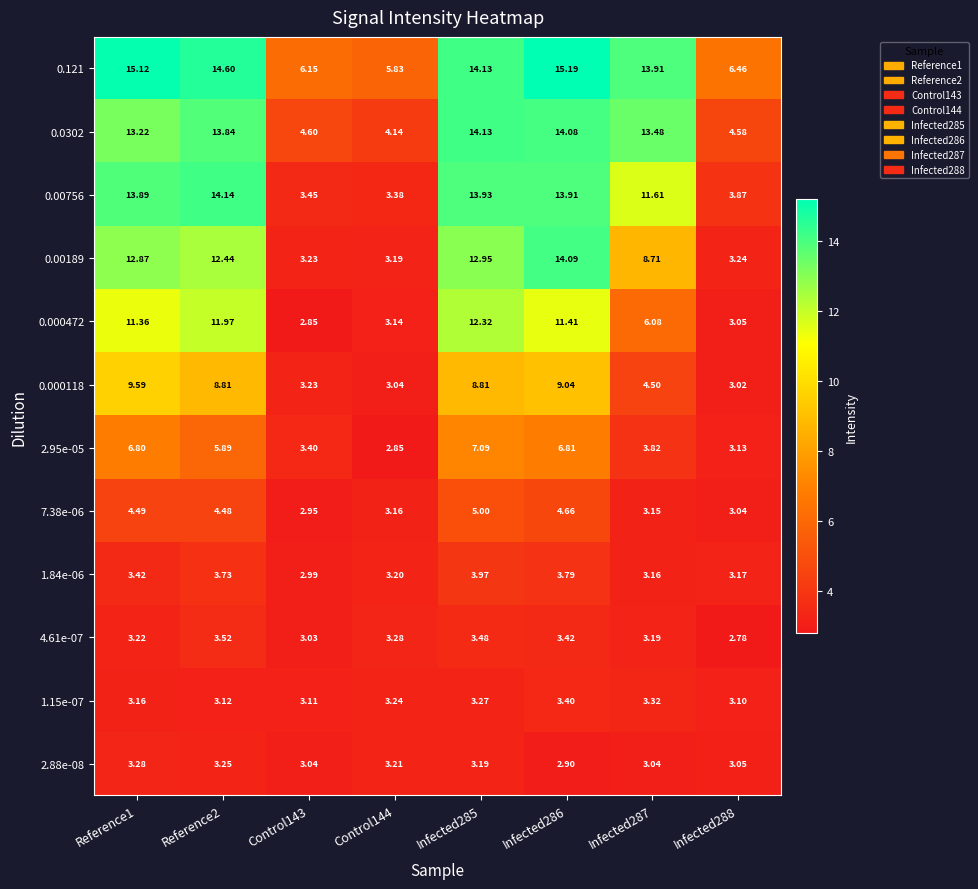

Is the value of 2.88e-08 at Infected285 greater than the value of 0.000472 at Infected288?

Yes